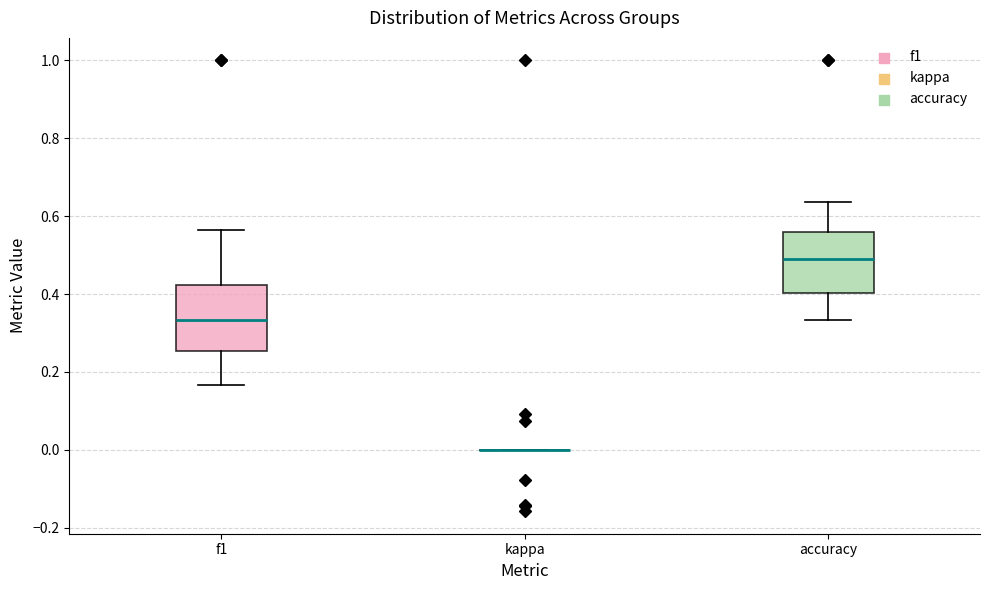

Reading left to right, read every box against the y-axis: the position of its median line, the range the box covers, and the ends of its whiskers. The values are not printed on the chart, so give them approximately, as read against the axis.

f1: median 0.34, box 0.26 to 0.42, whiskers 0.16 to 0.56
kappa: box collapsed to a line at 0.00, whiskers 0.00 to 0.00
accuracy: median 0.48, box 0.40 to 0.56, whiskers 0.34 to 0.64